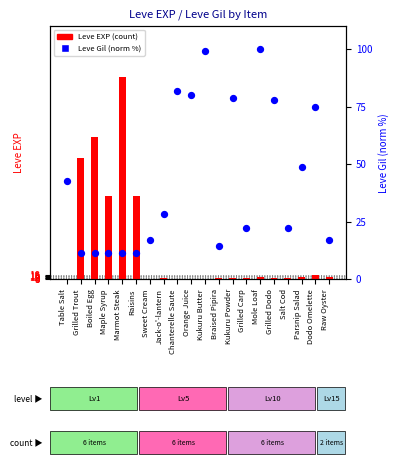

At which category is the sum across all series the highest?

Marmot Steak